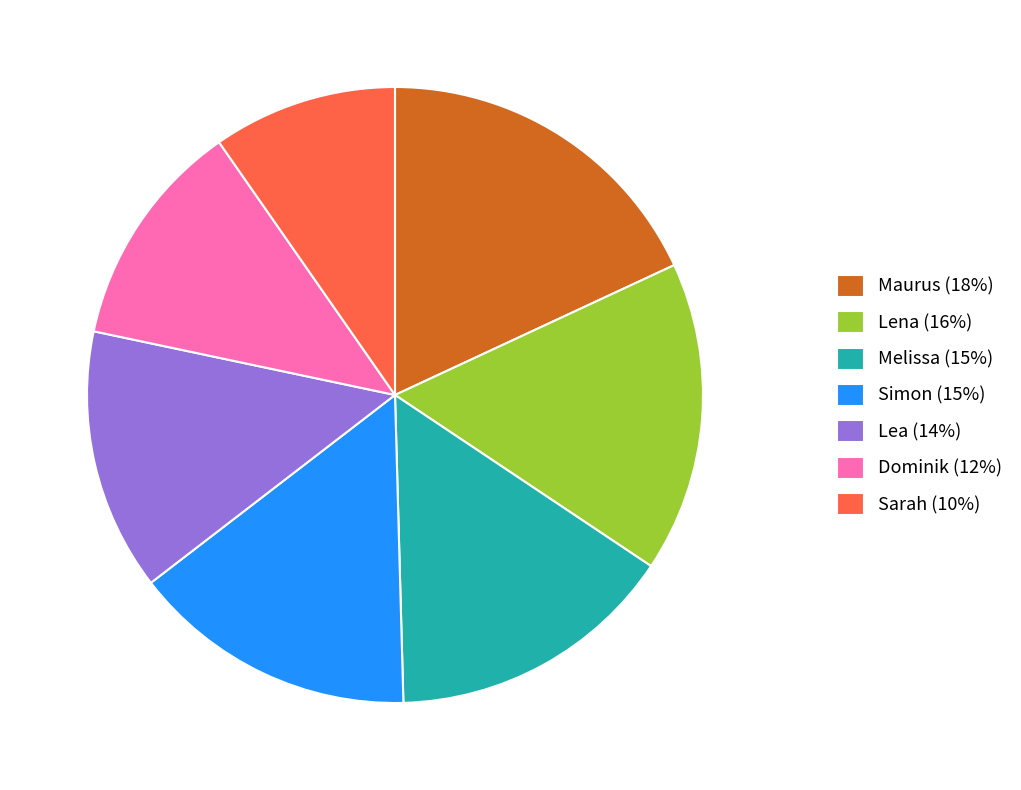

Do Simon (15%) and Lea (14%) together represent more than half of the pie?

No